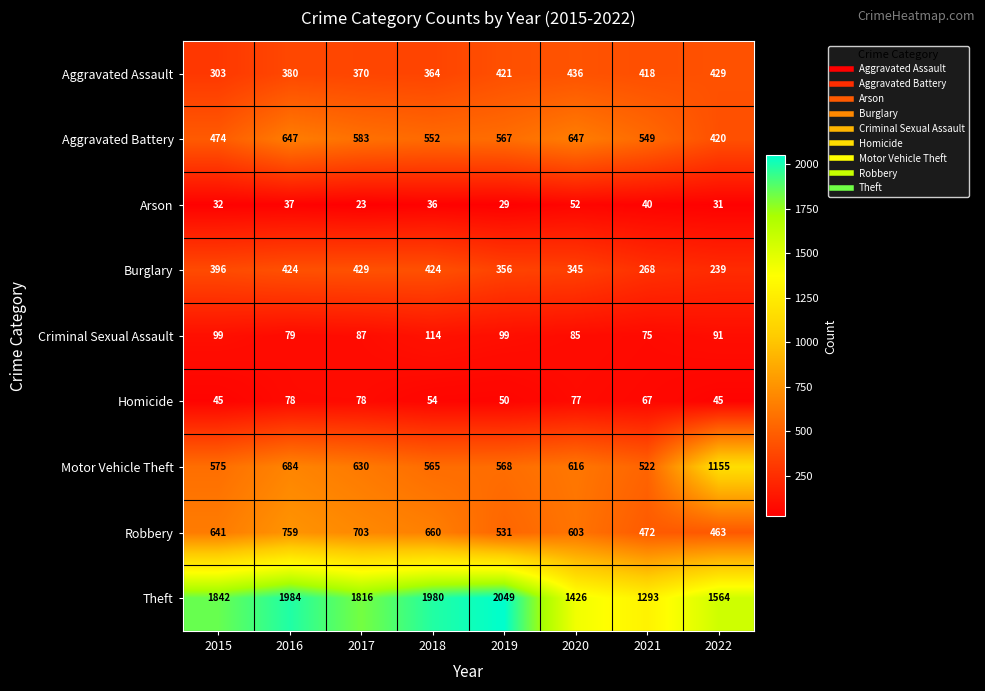

Which series has the largest total across all categories?

Theft